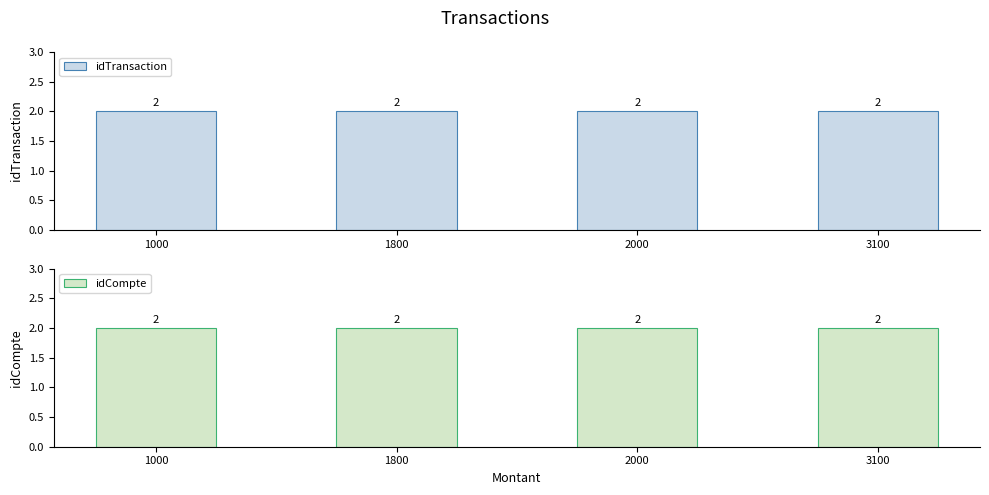

What is the average value of the idCompte series?

2